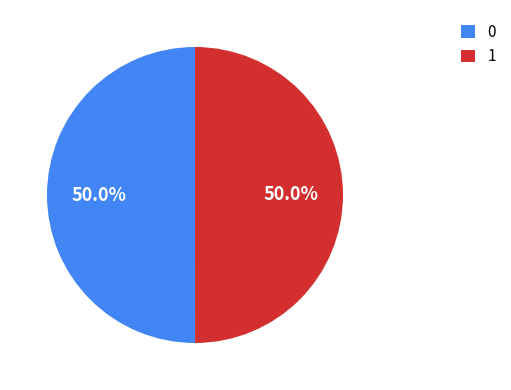

True or false: 0 accounts for 40% of the total.

False